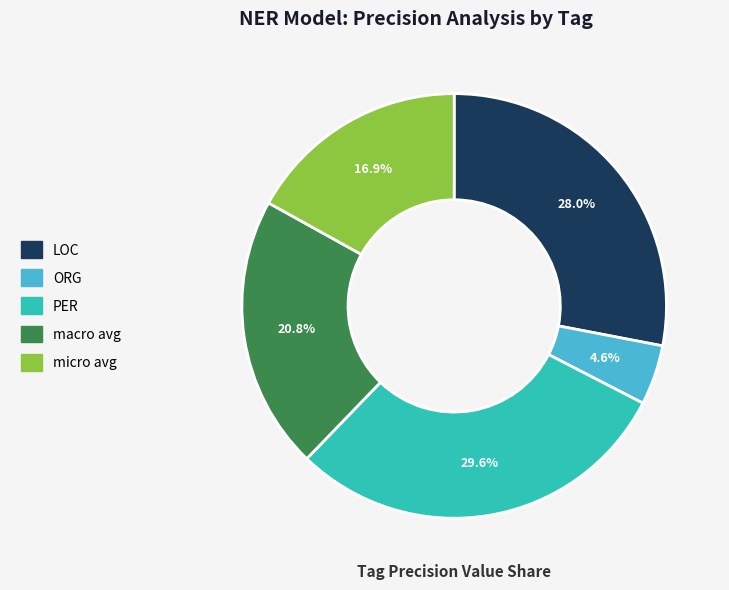

What percentage do LOC and PER together represent?

57.7%